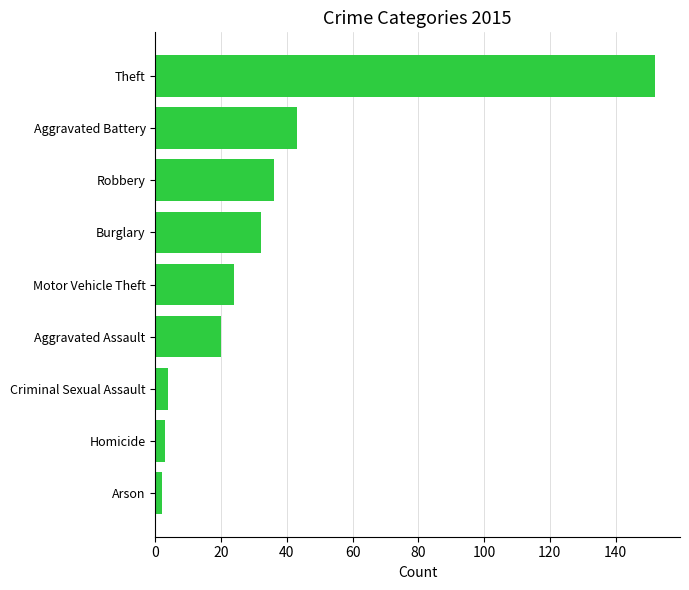

The chart shows a value of 48 at Robbery. True or false?

False